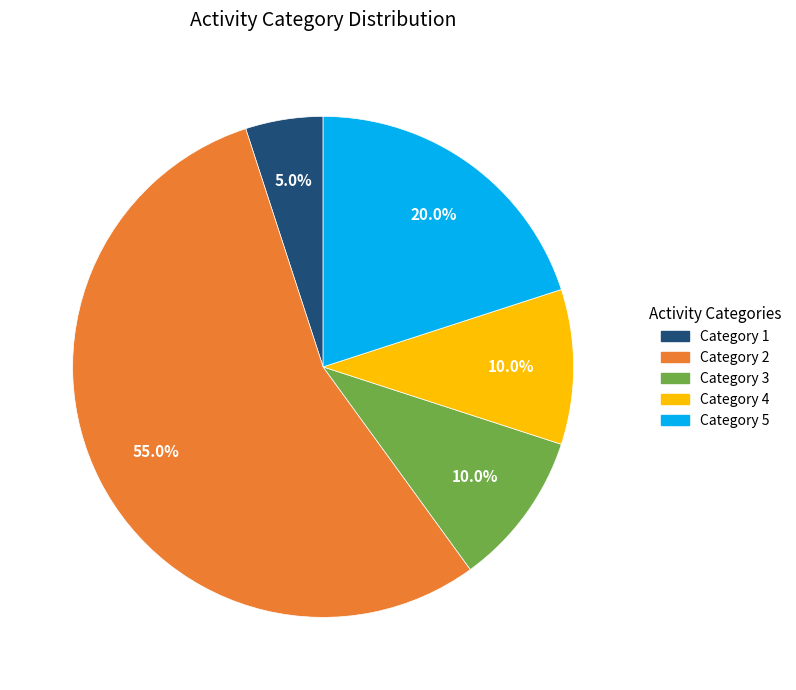

What is the total percentage of Category 1 and Category 3?

15.0%